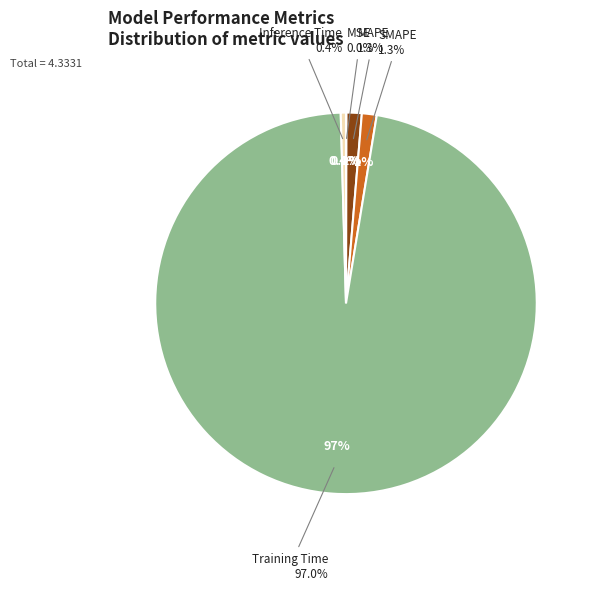

Is there any slice that represents more than half of the pie?

Yes